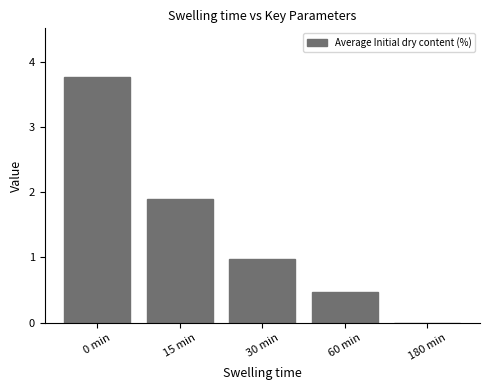

At which category does the chart reach its peak across all series?

0 min